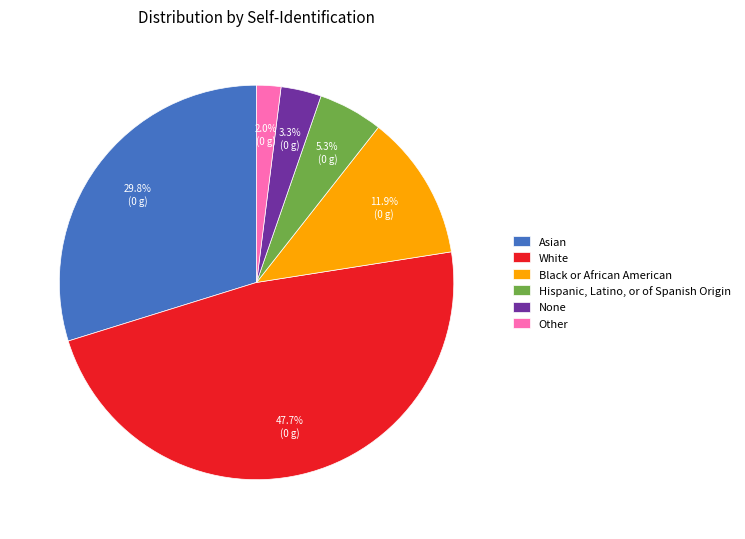

To the nearest percent, what percentage of the pie is Black or African American?

12%